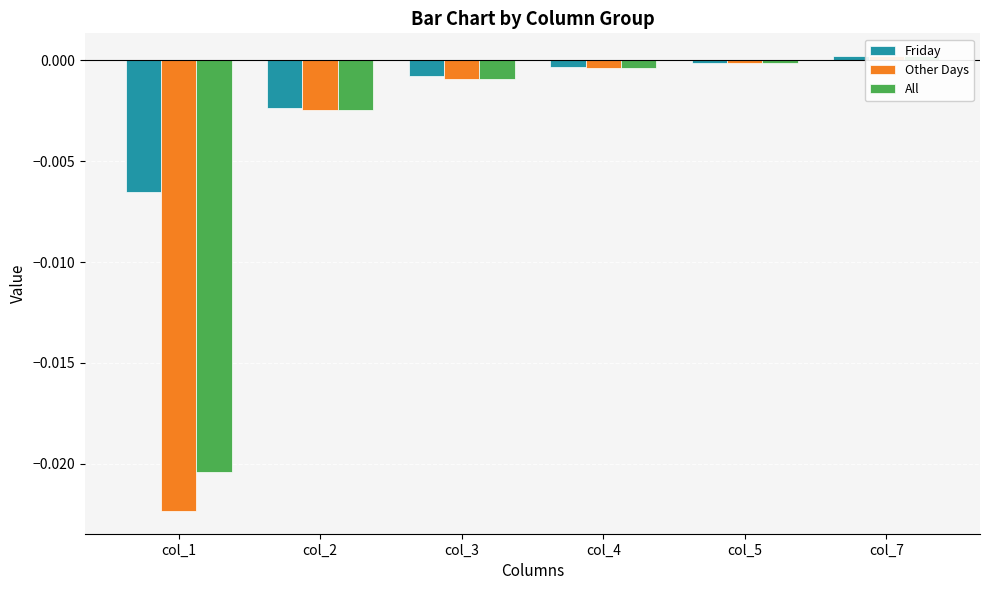

True or false: Other Days has a value of -0.0 at col_5.

True